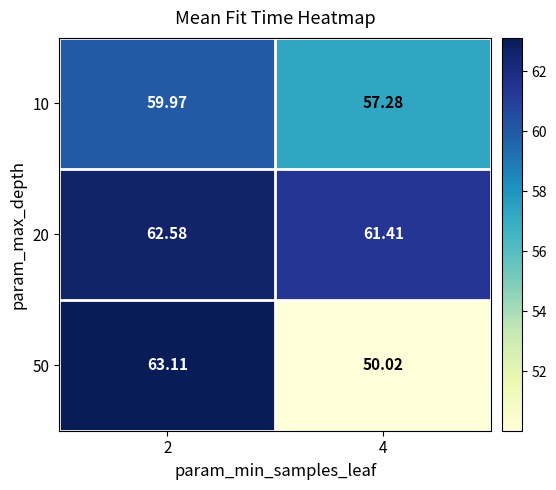

How many values in the 10 series exceed 59?

1